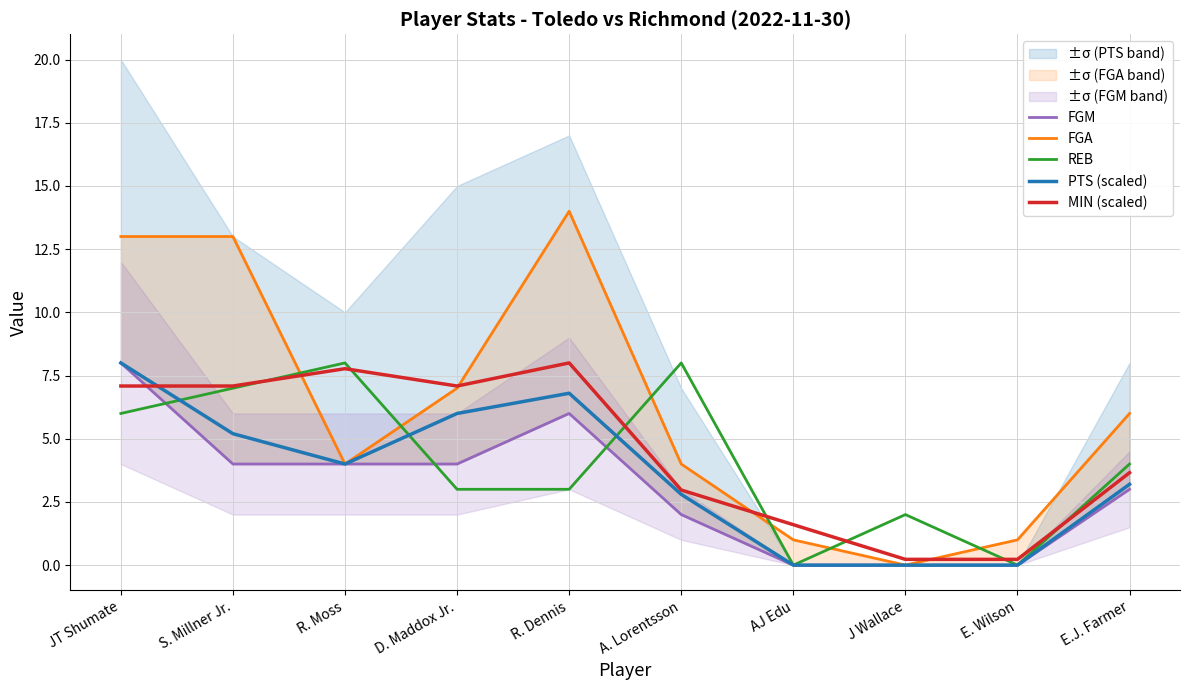

At which label does MIN (scaled) first exceed 7?

JT Shumate